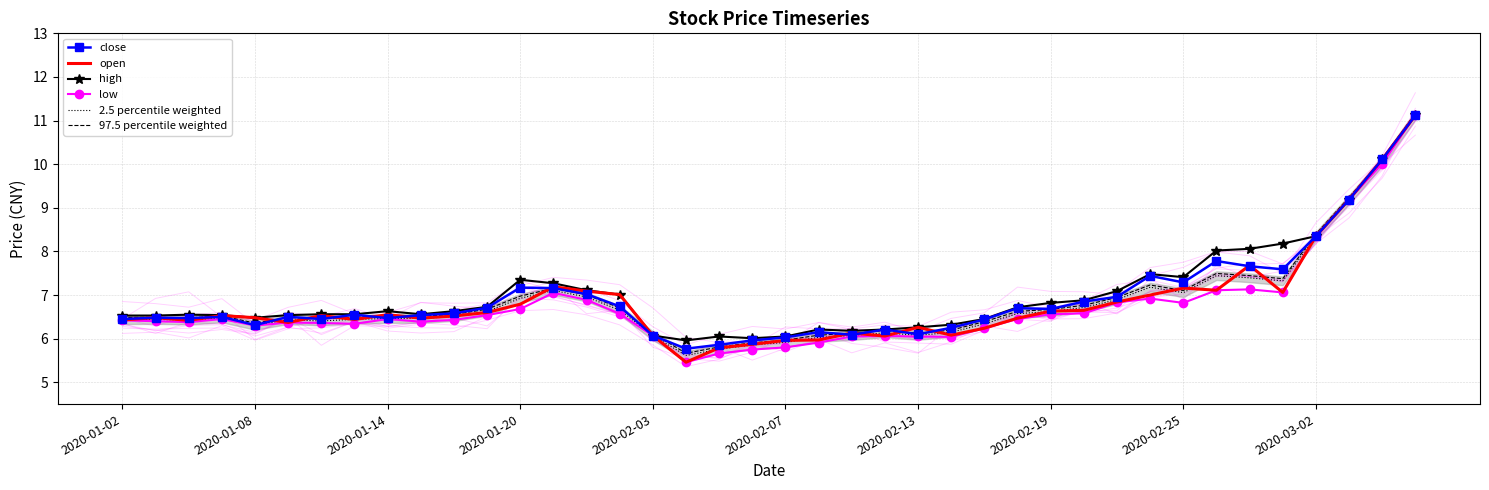

How many values in the close series are below 6?

3